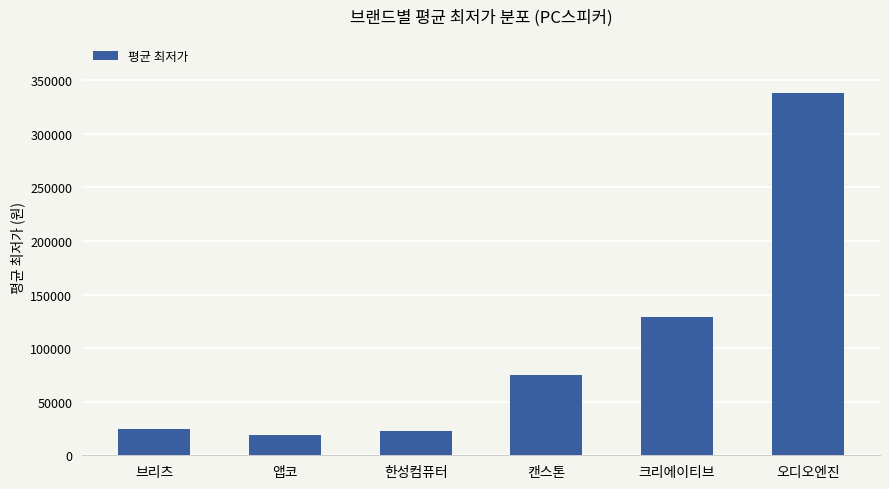

What is the difference between the maximum and second lowest values?

315686